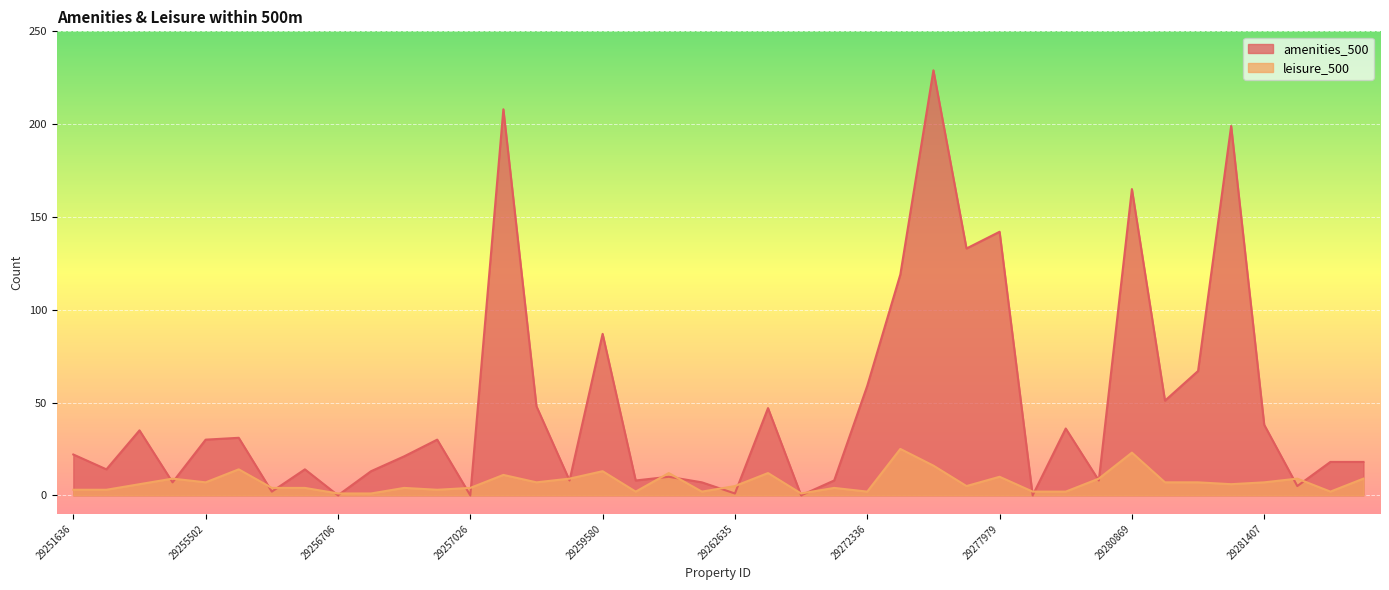

Count the number of data series in this chart.

2